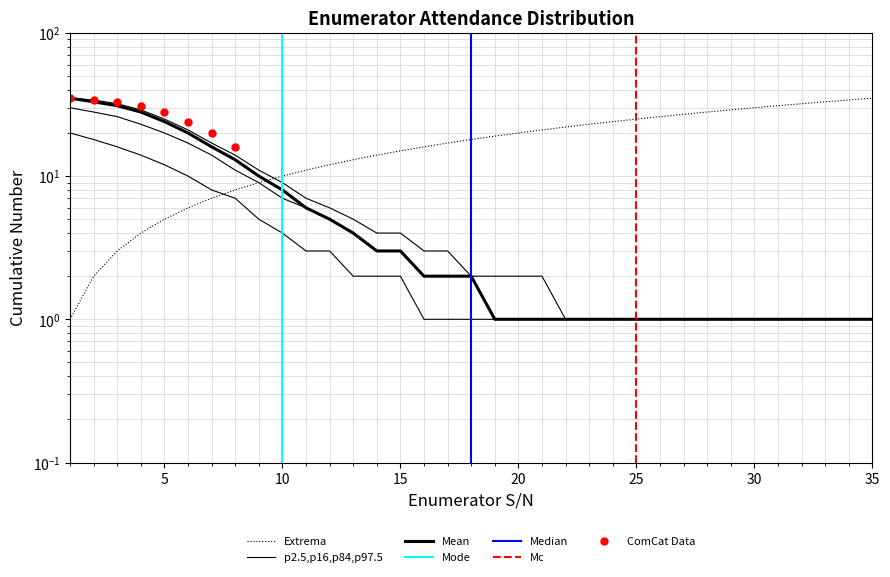

Which category has the highest value in the Enumerator Count by S/N (Cumulative) series?

35